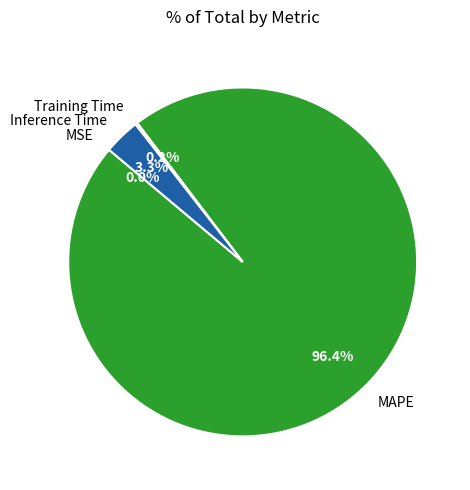

Which category accounts for the majority?

MAPE